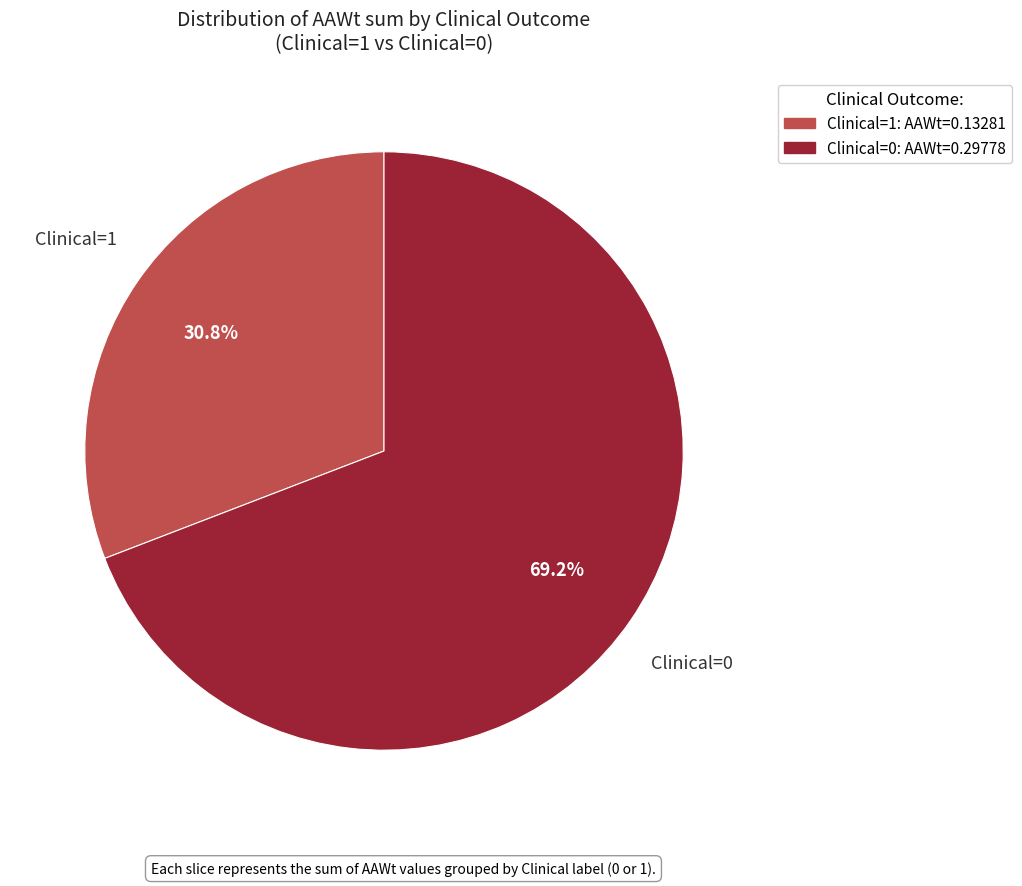

Is there a majority slice in this chart?

Yes